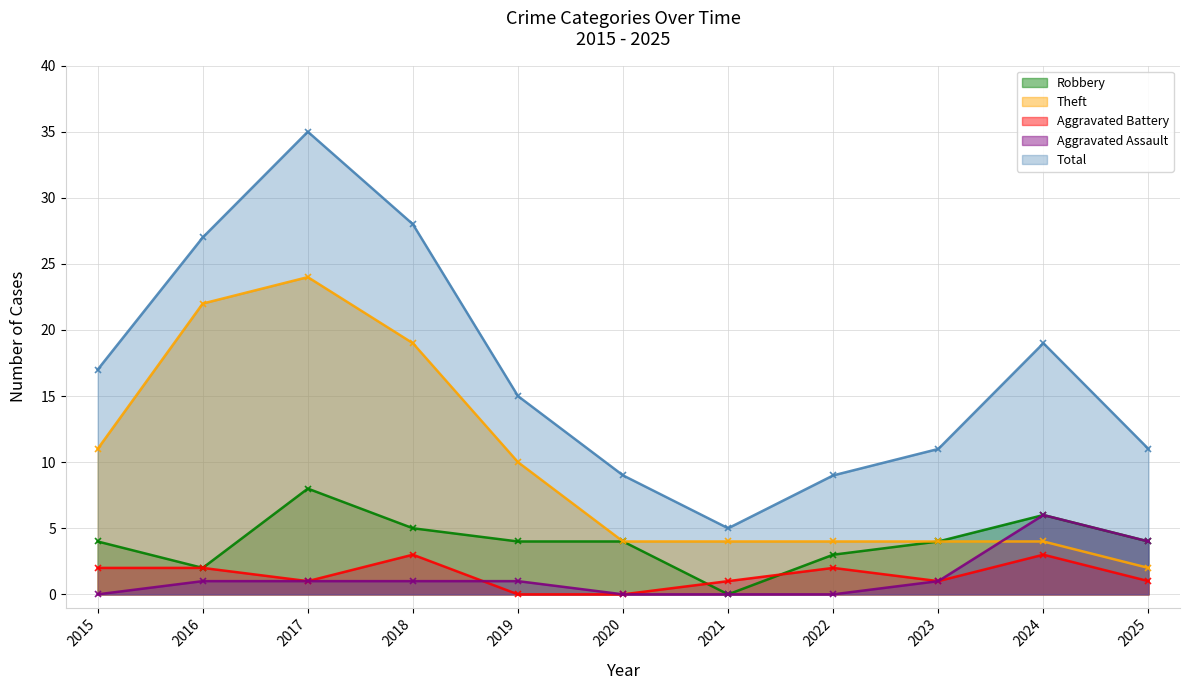

Between 2018 and 2025, which series saw the biggest shift?

Theft